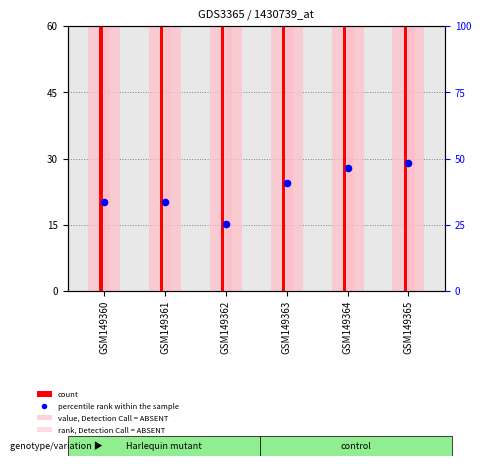

Which series has the largest Y range (max minus min)?

value, Detection Call = ABSENT